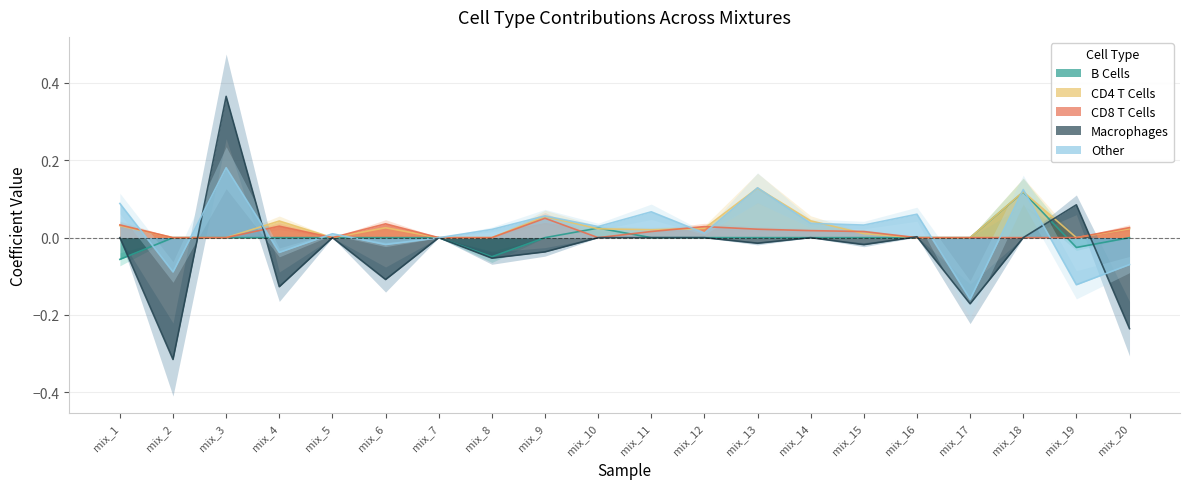

What is the minimum value shown in the chart?

-0.3